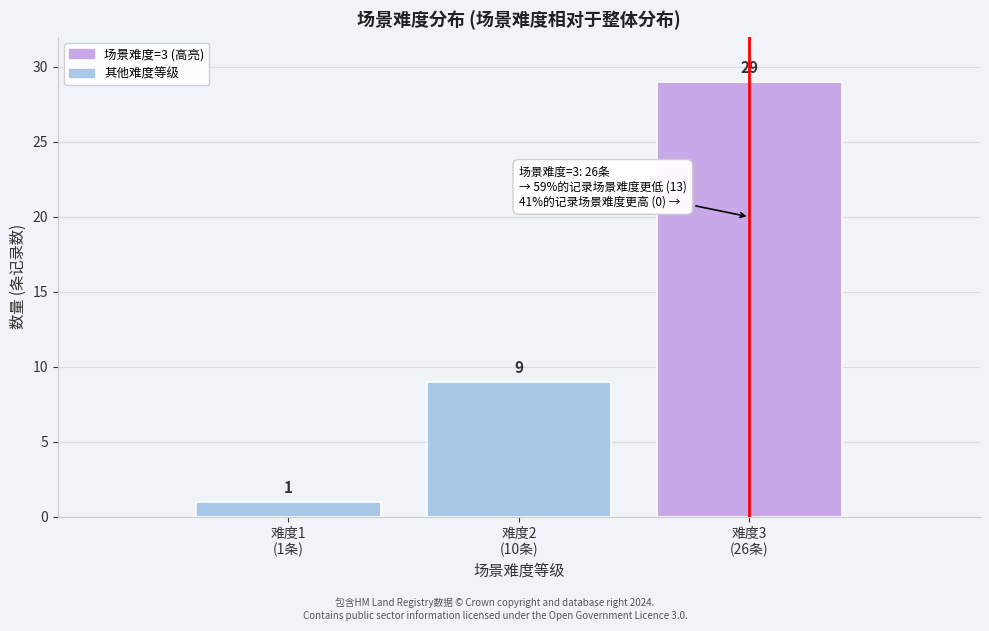

Reading right to left, transcribe all the data shown in this chart.

29	9	1